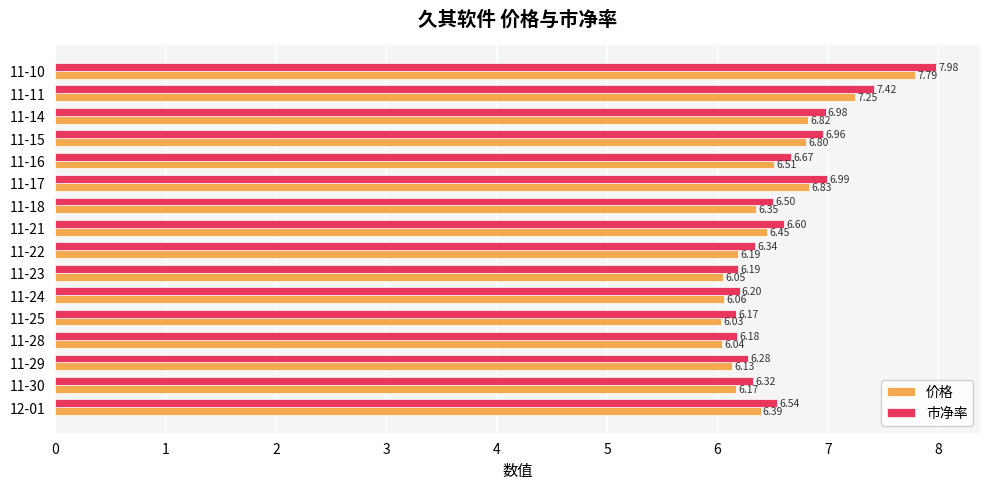

List the labels in order of 市净率 value, smallest first.

11-25, 11-28, 11-23, 11-24, 11-29, 11-30, 11-22, 11-18, 12-01, 11-21, 11-16, 11-15, 11-14, 11-17, 11-11, 11-10